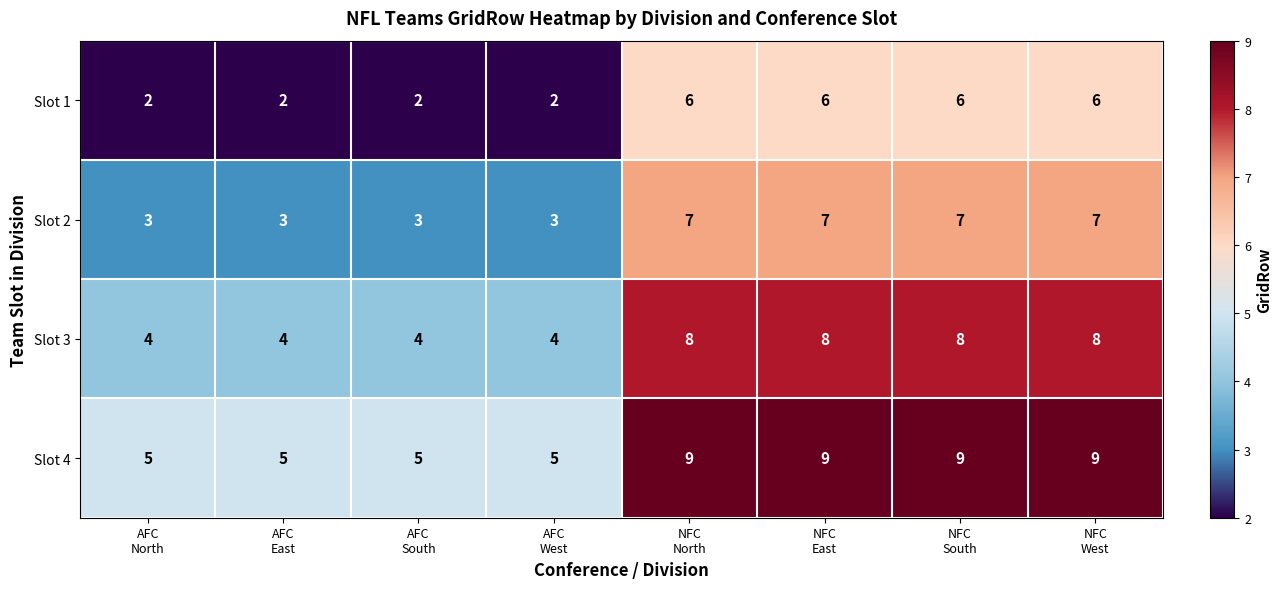

What is the sum of all Slot 4 values?

56